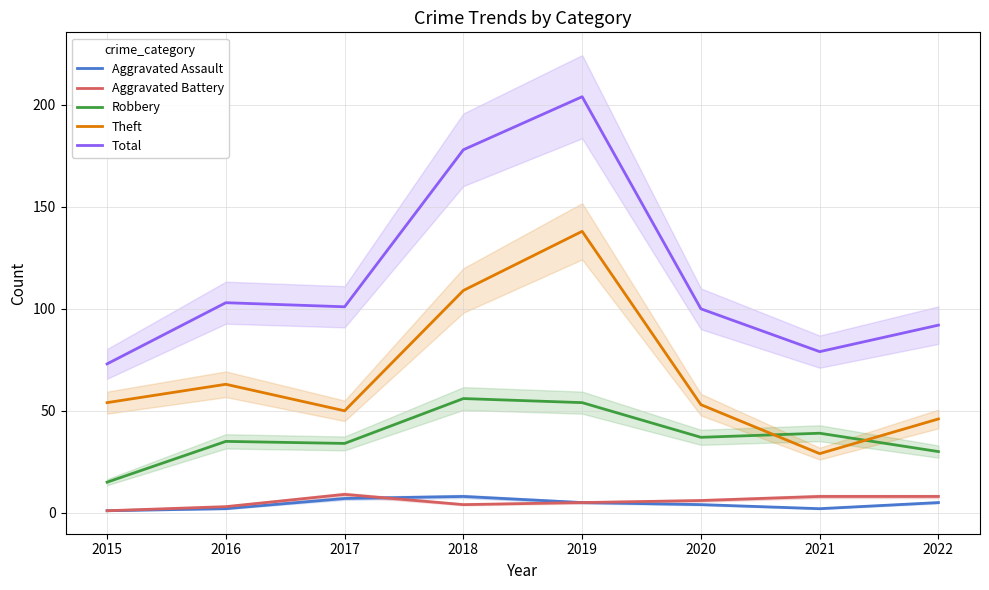

At which label does Aggravated Battery first exceed 6?

2017